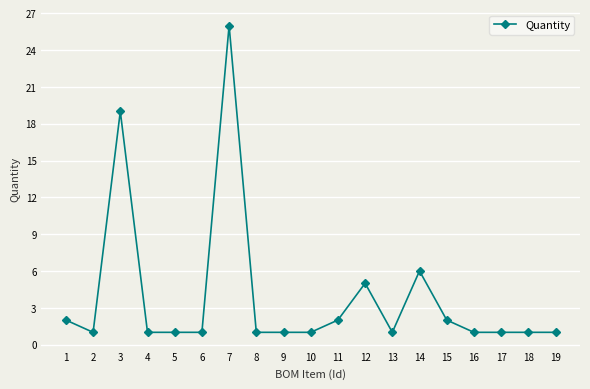

Does the chart display data point markers on the line(s)?

Yes